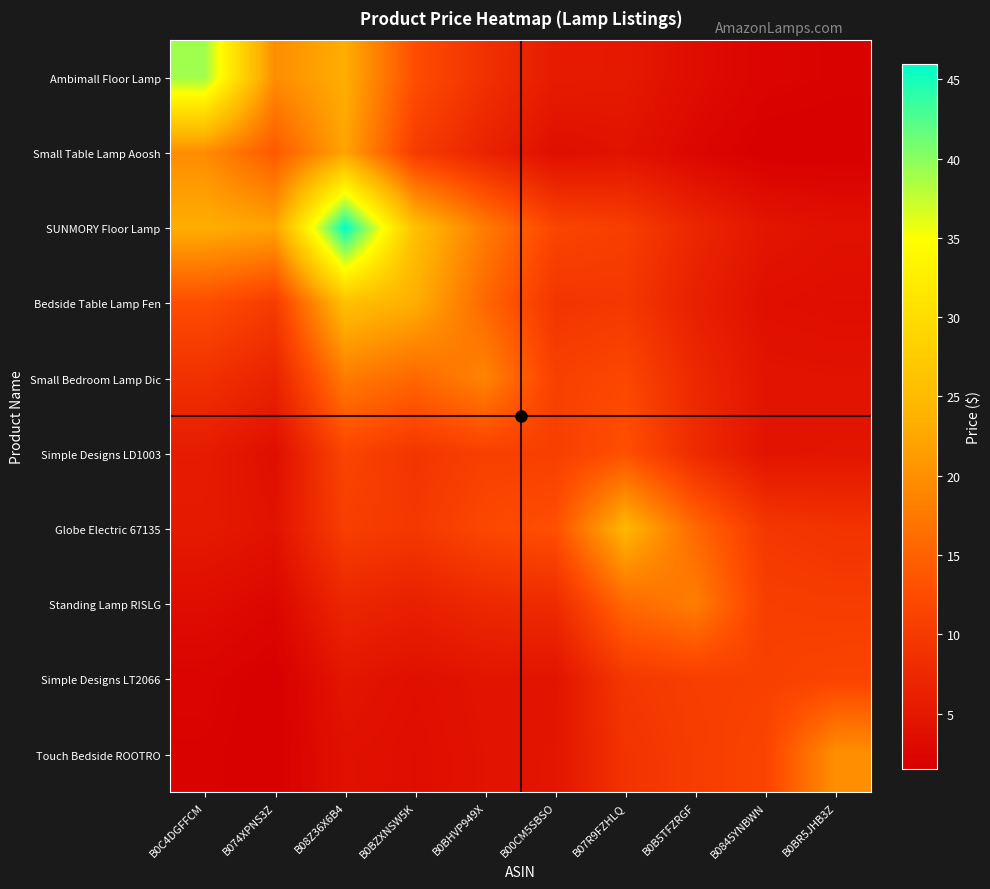

Which series has the largest range (max minus min)?

SUNMORY Floor Lamp